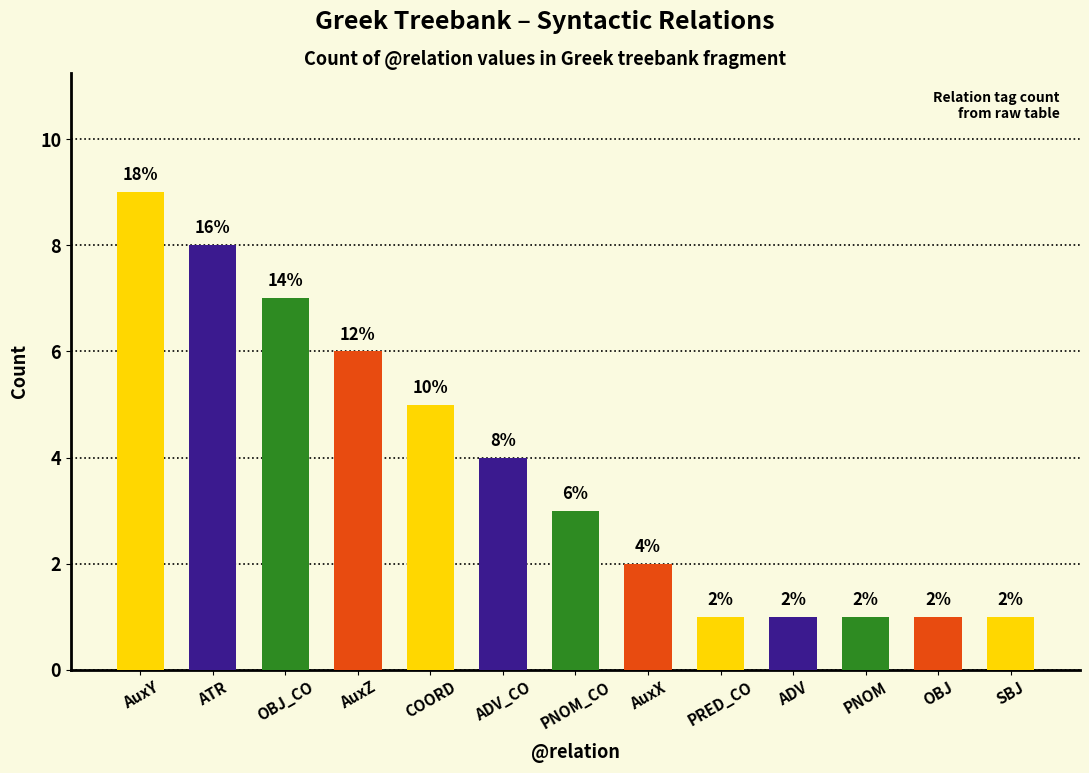

How many bars are there in total?

13